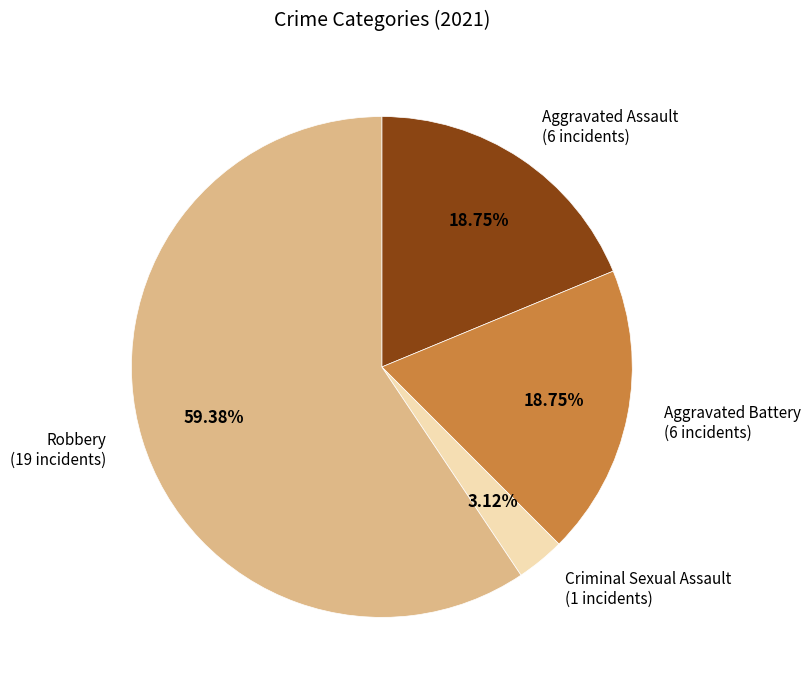

Is there a majority slice in this chart?

Yes